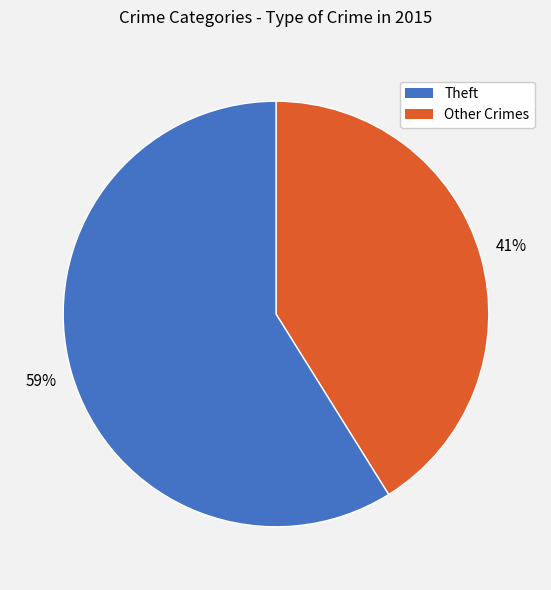

To the nearest percent, what is the average slice percentage?

50%